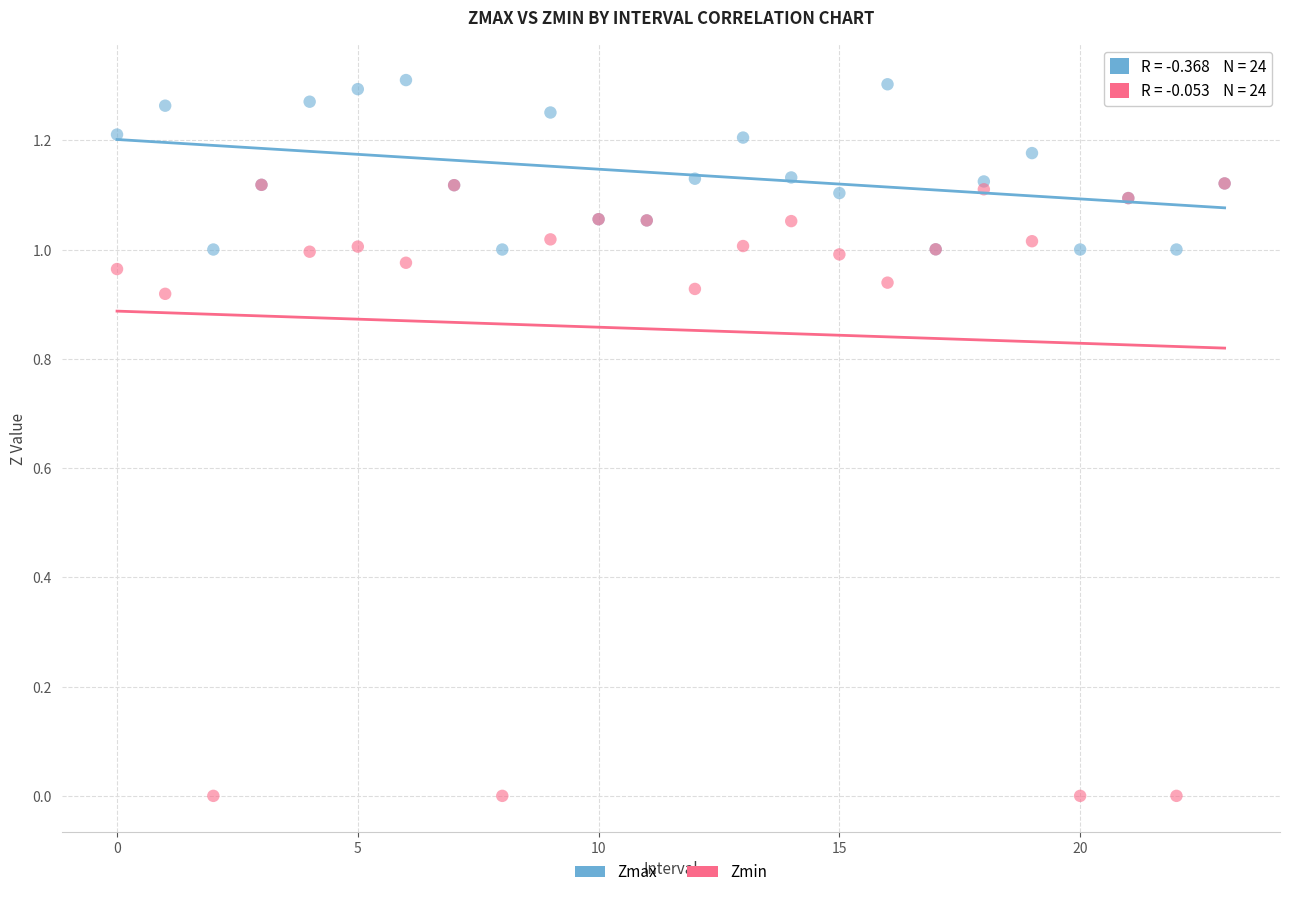

Which series has the largest Y range (max minus min)?

Zmin